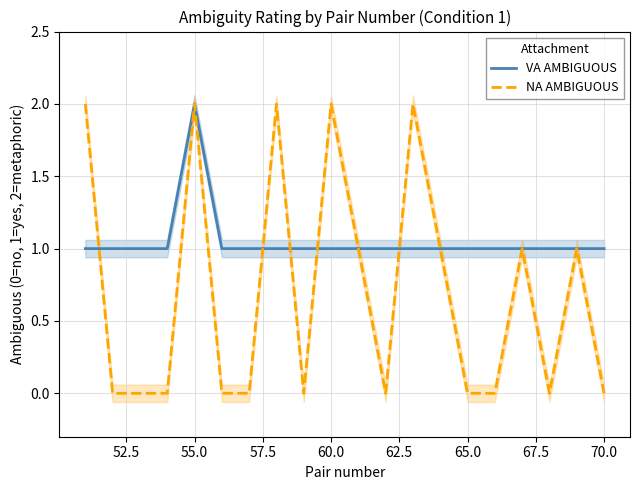

Which category has the highest value in the VA AMBIGUOUS series?

55.0